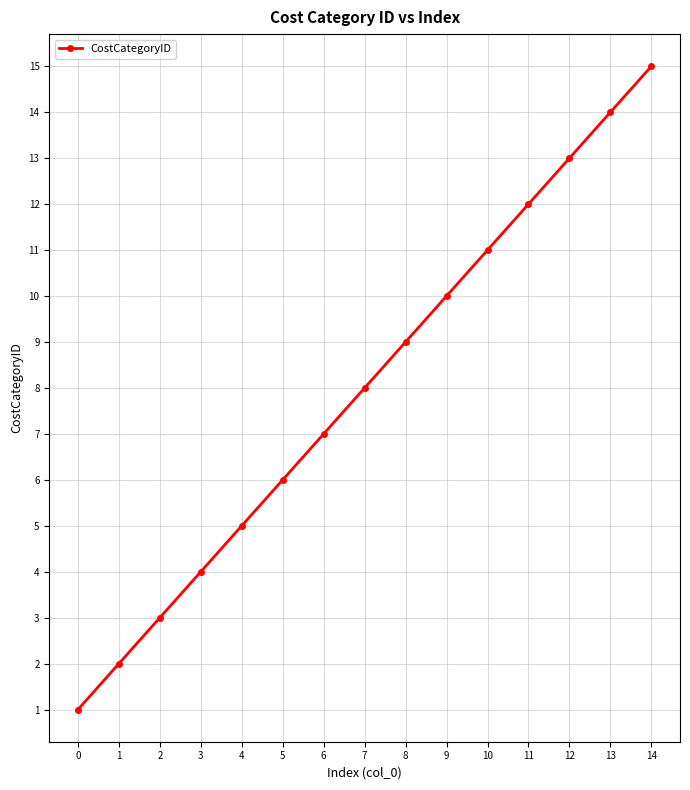

What is the change in value from 5 to 7?

+2